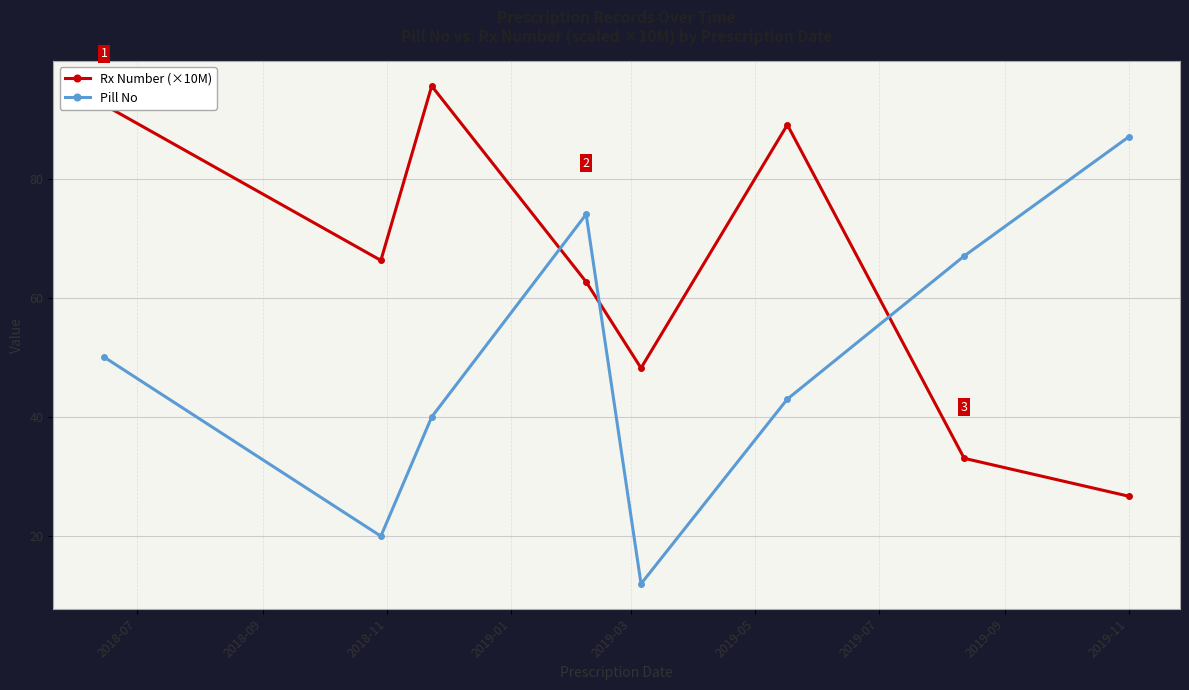

What are all the series names shown in the legend?

Rx Number (×10M), Pill No